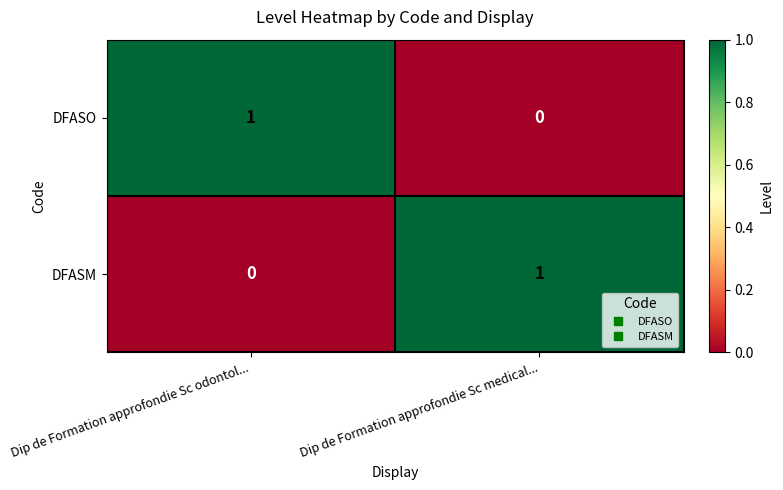

What is the maximum value shown in the chart?

1